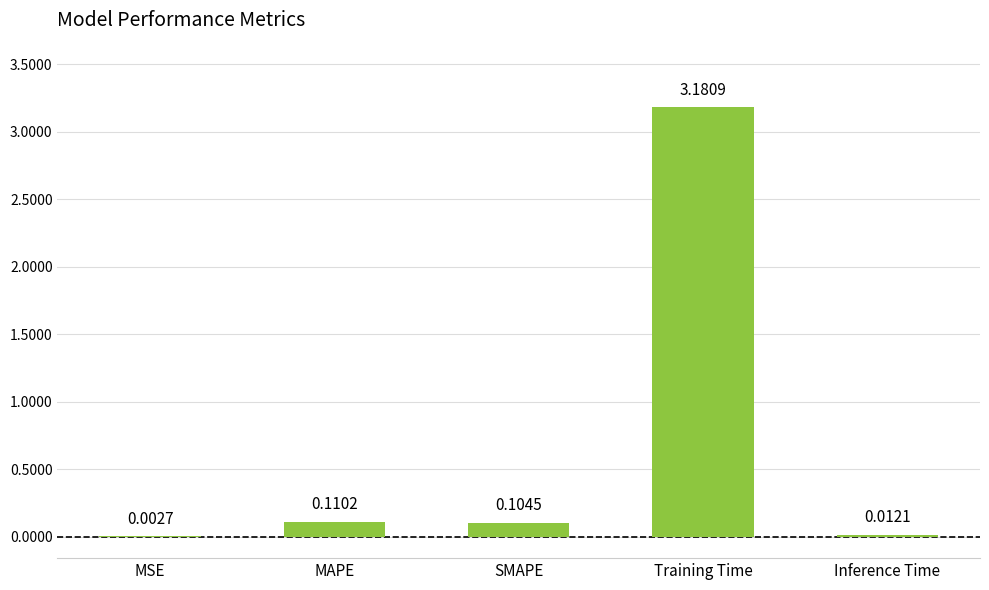

Where is the data nearest to the value 1?

MAPE